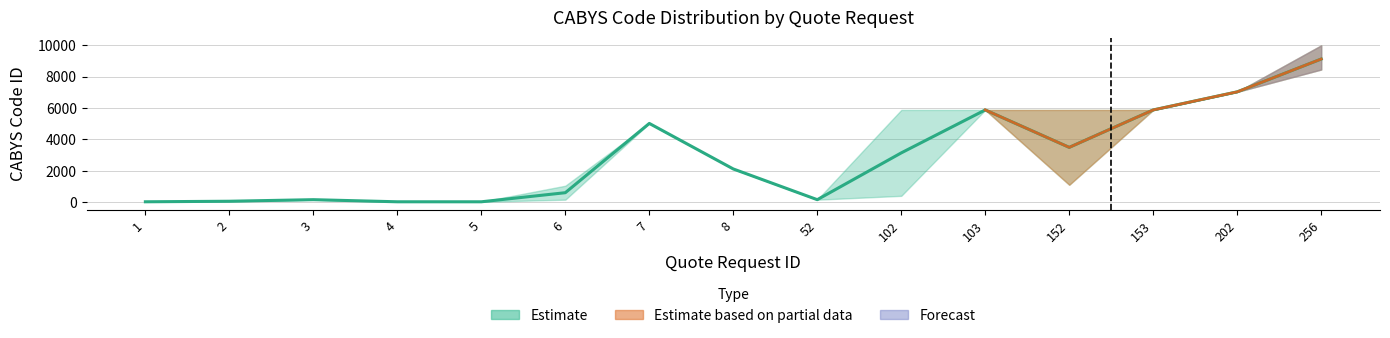

Read the cabys_code_id_mean value at 3.

149.0